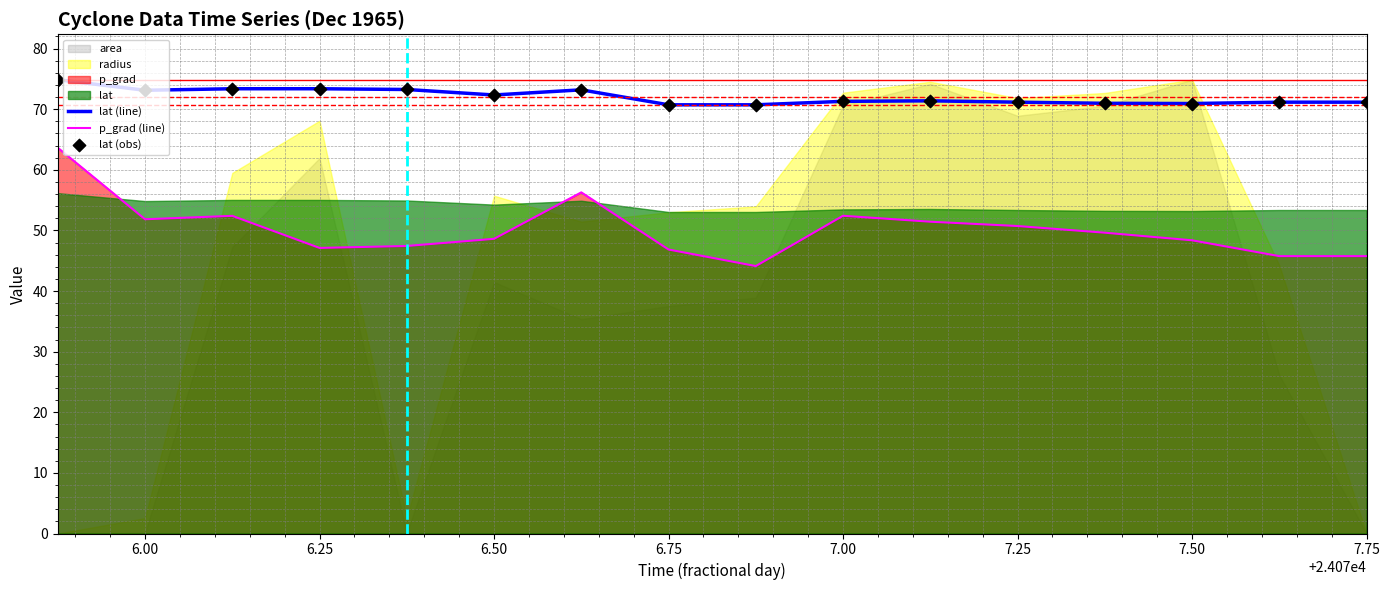

True or false: lat (line) has a value of 20.3 at 6.25.

False